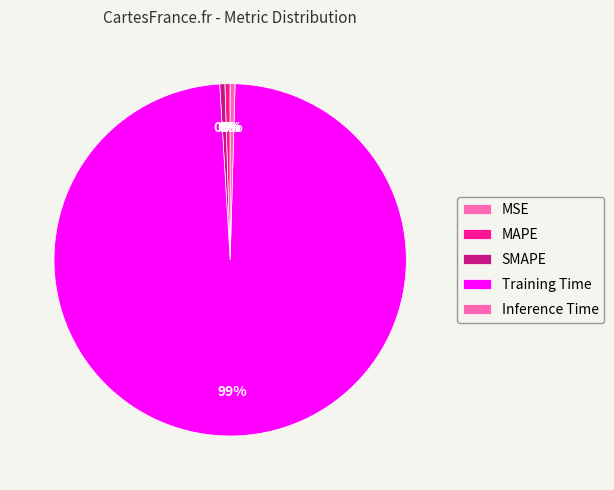

What is the majority slice?

Training Time